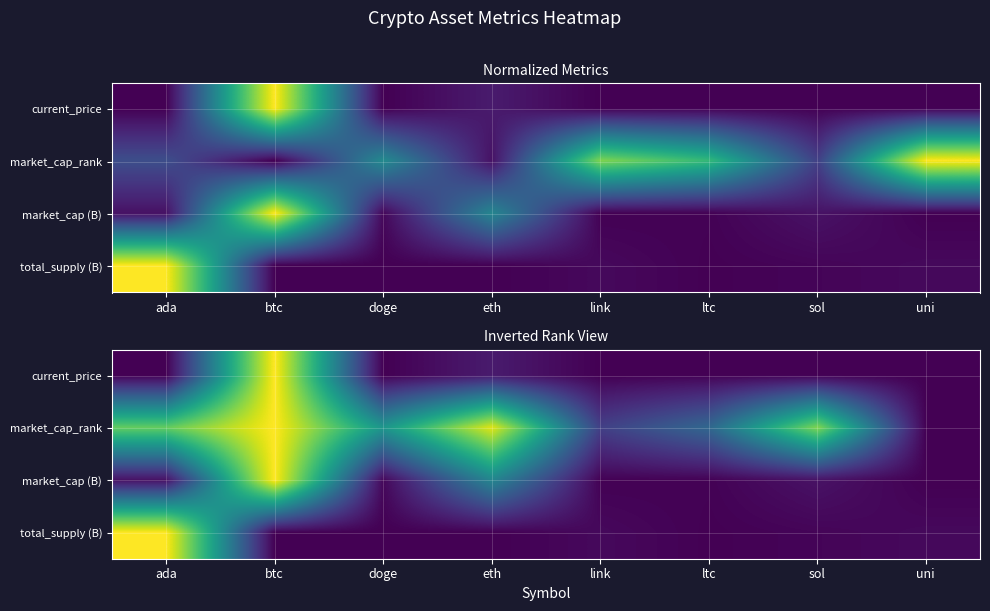

The market_cap_rank series shows 0.3 at link. True or false?

False